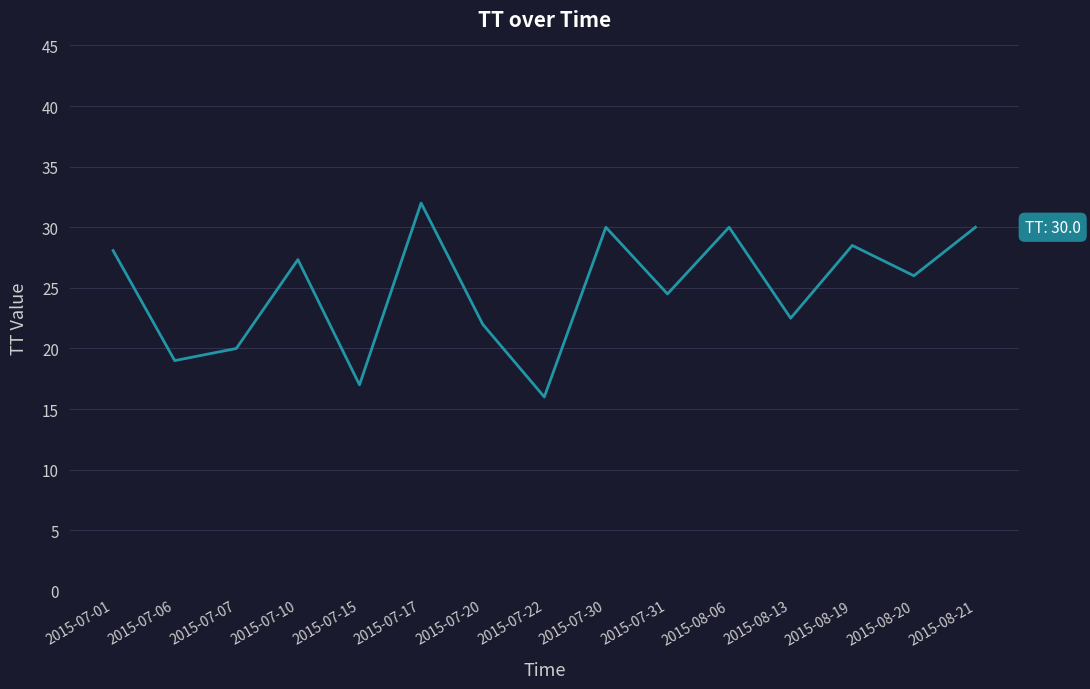

The chart shows a value of 20.0 at 2015-07-07. True or false?

True